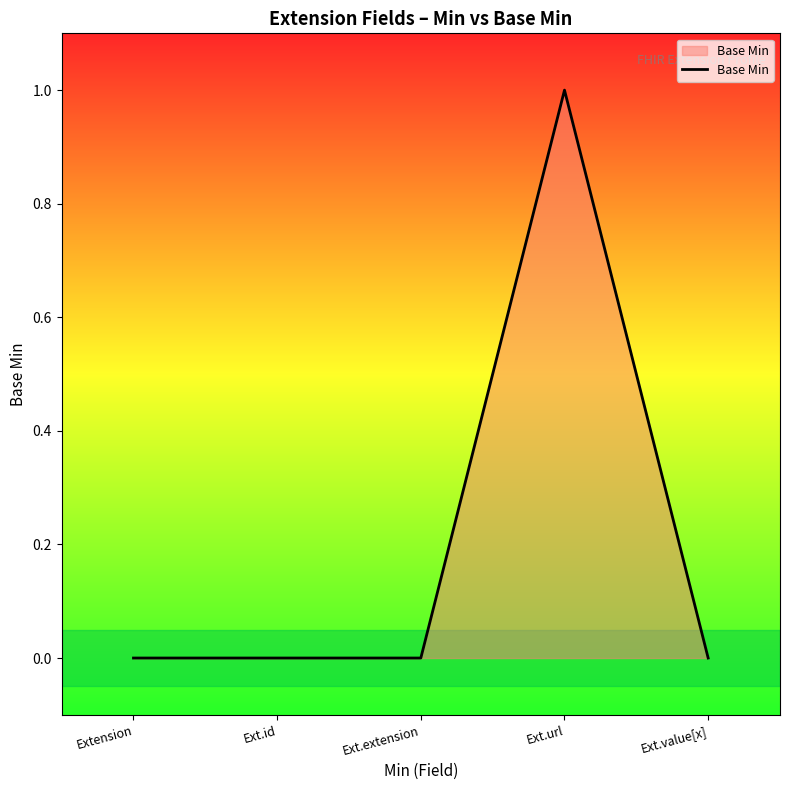

Between Ext.id and Ext.url, which is larger?

Ext.url